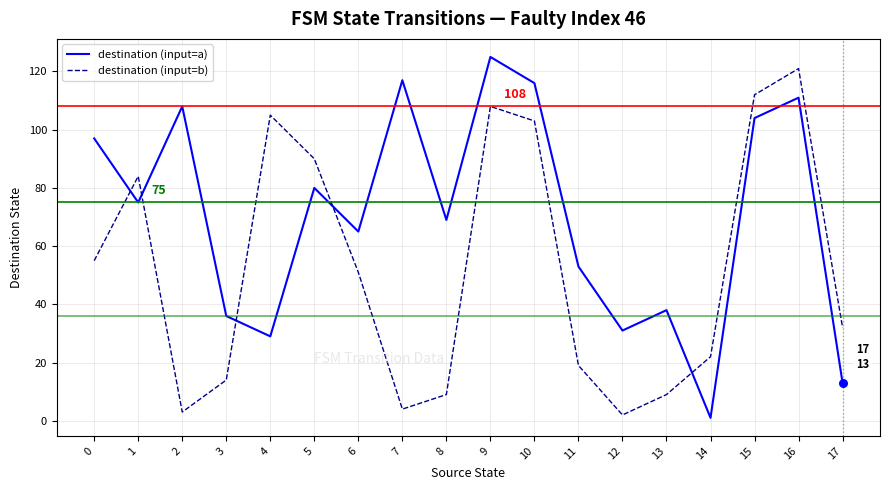

Is the value of destination (input=b) at 1 greater than the value of destination (input=a) at 0?

No